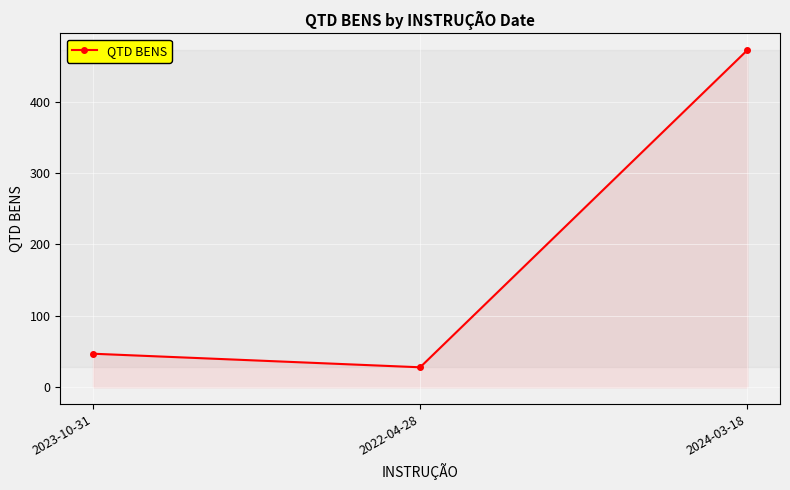

Rank the categories by value from lowest to highest.

2022-04-28, 2023-10-31, 2024-03-18